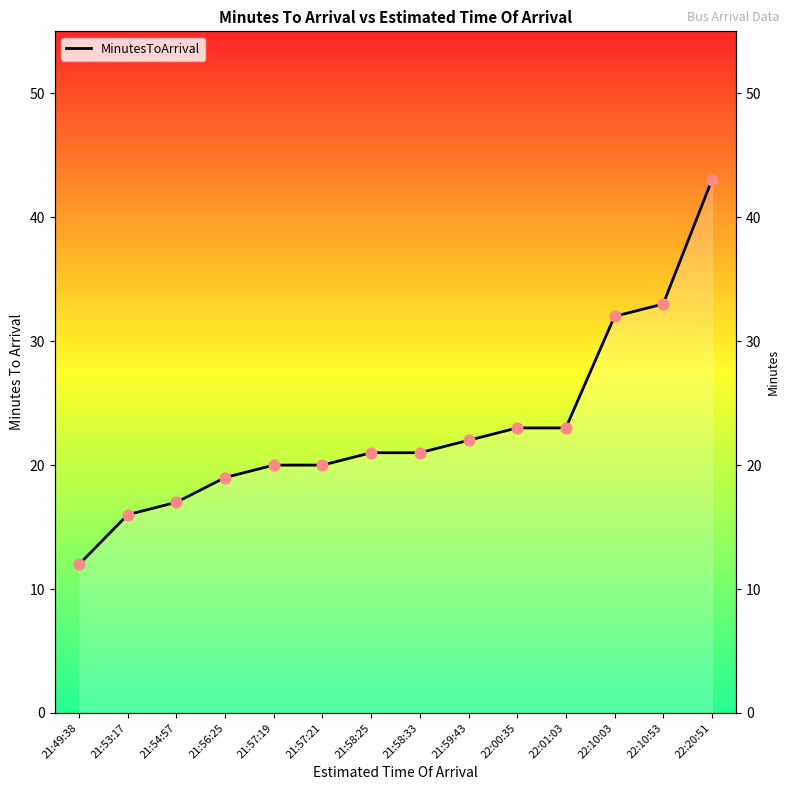

Approximately how many times larger is the value at 21:59:43 compared to 21:56:25?

1.2